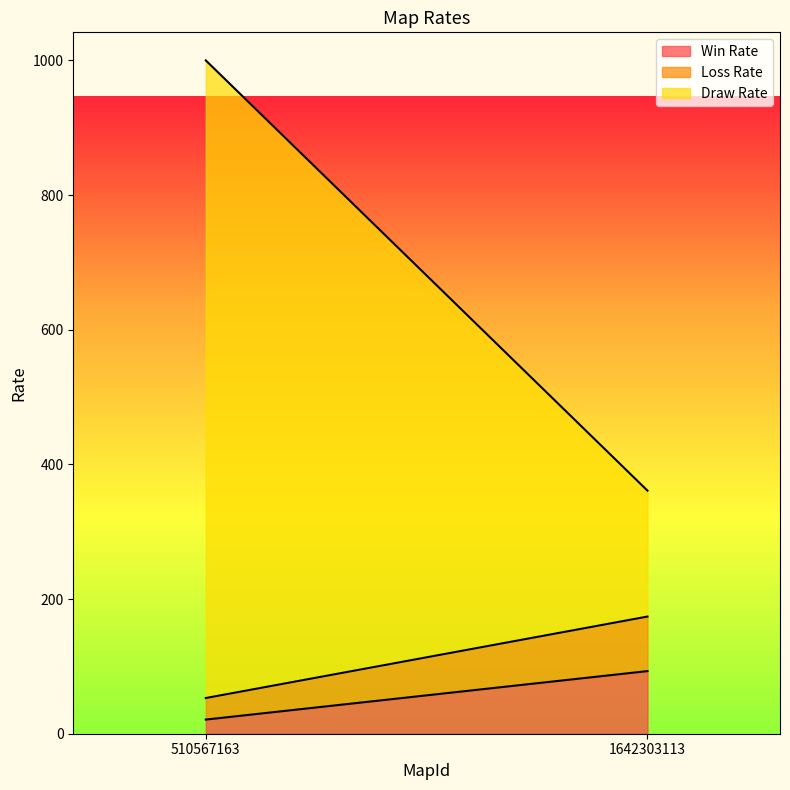

Which series has the widest spread of values?

Draw Rate